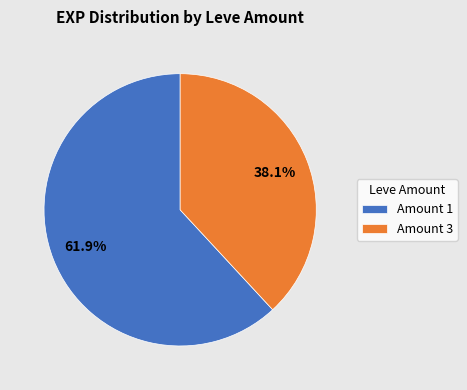

Approximately how many times larger is the value at Amount 3 compared to Amount 1?

0.6